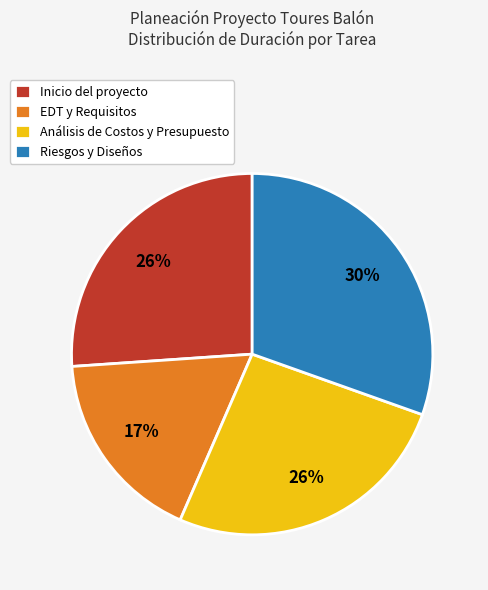

How many slices are in this pie chart?

4